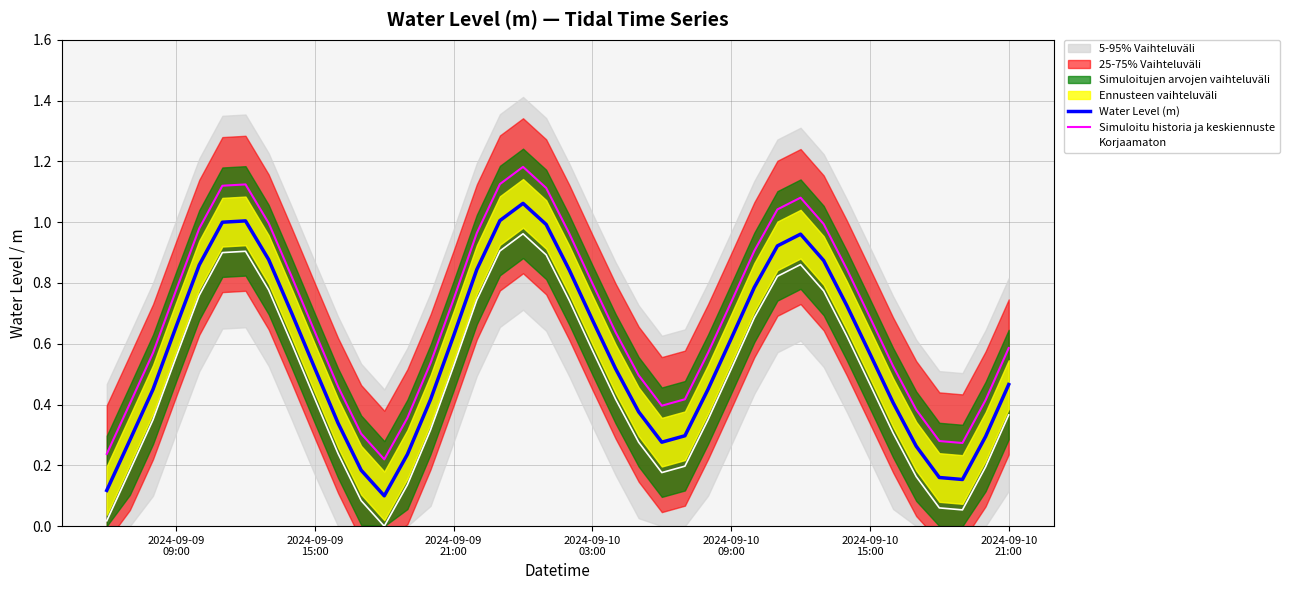

True or false: Simuloitu historia ja keskiennuste and Water Level (m) intersect in this chart.

False